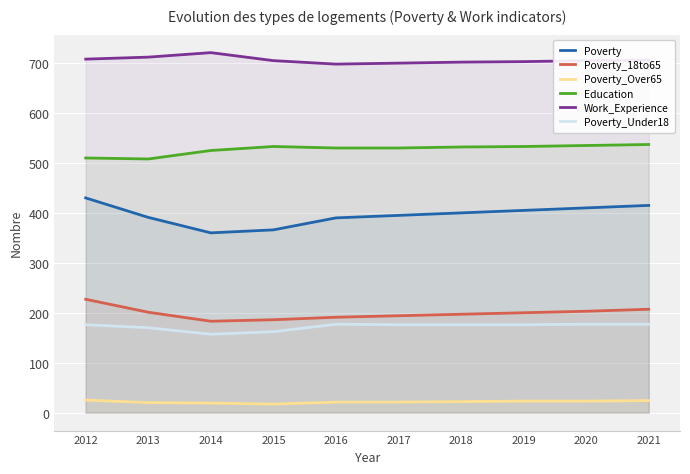

What is the minimum value shown in the chart?

17